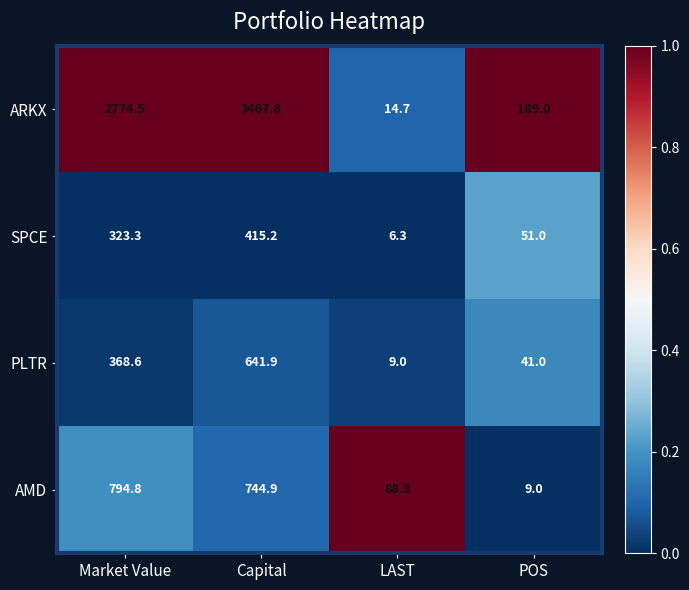

The value of SPCE at POS is 14.3. True or false?

False